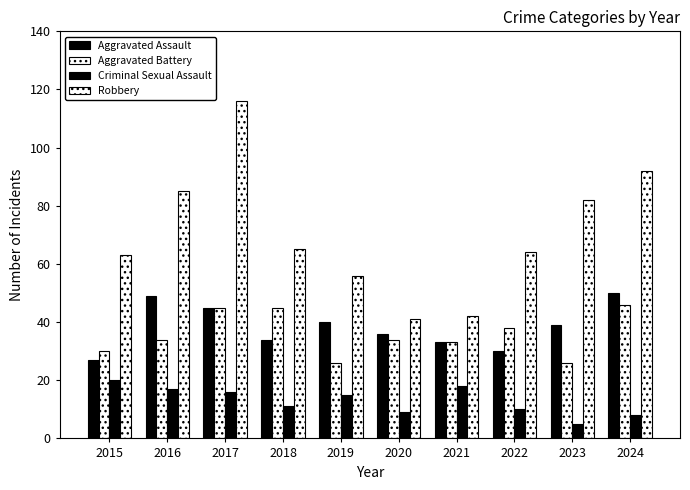

How many groups of bars are there?

10